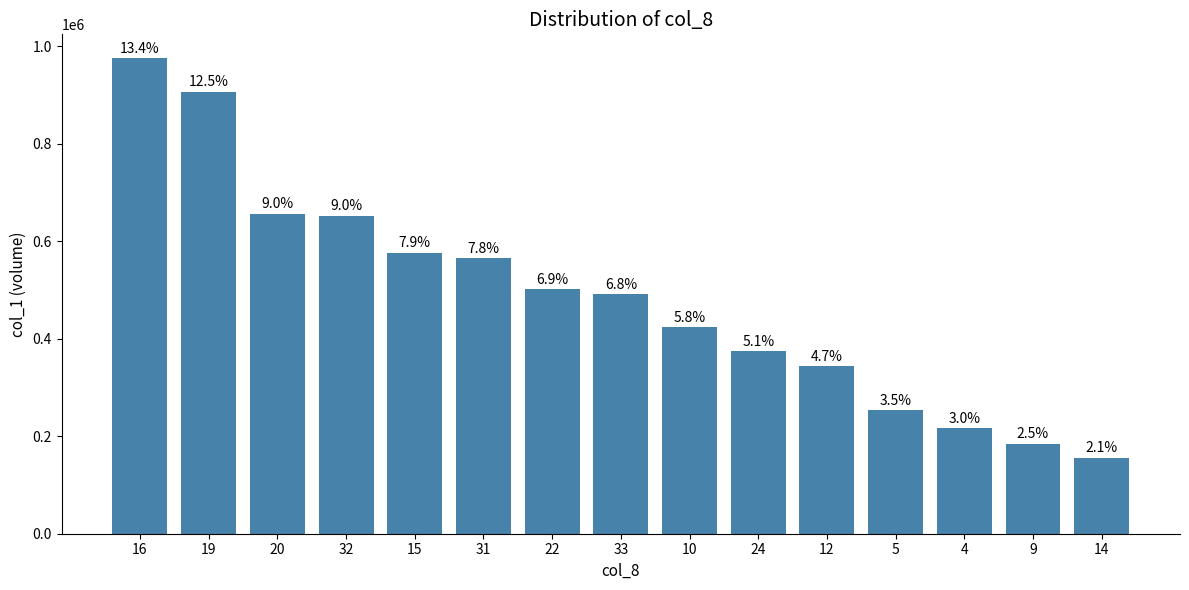

What position from the left is 10?

9